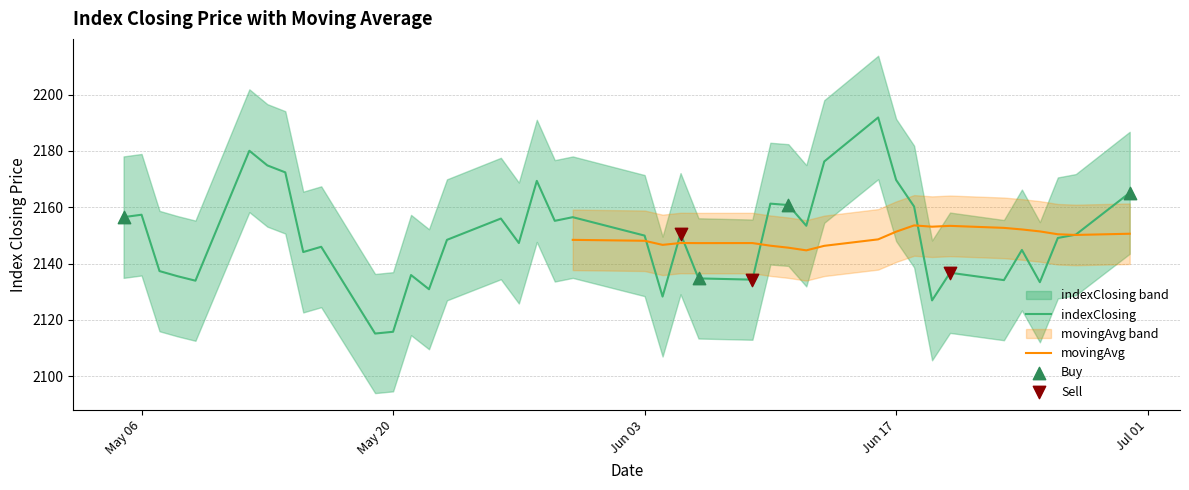

What is the ratio of the value at 2014-05-09 to the value at 2014-06-11?

1.0